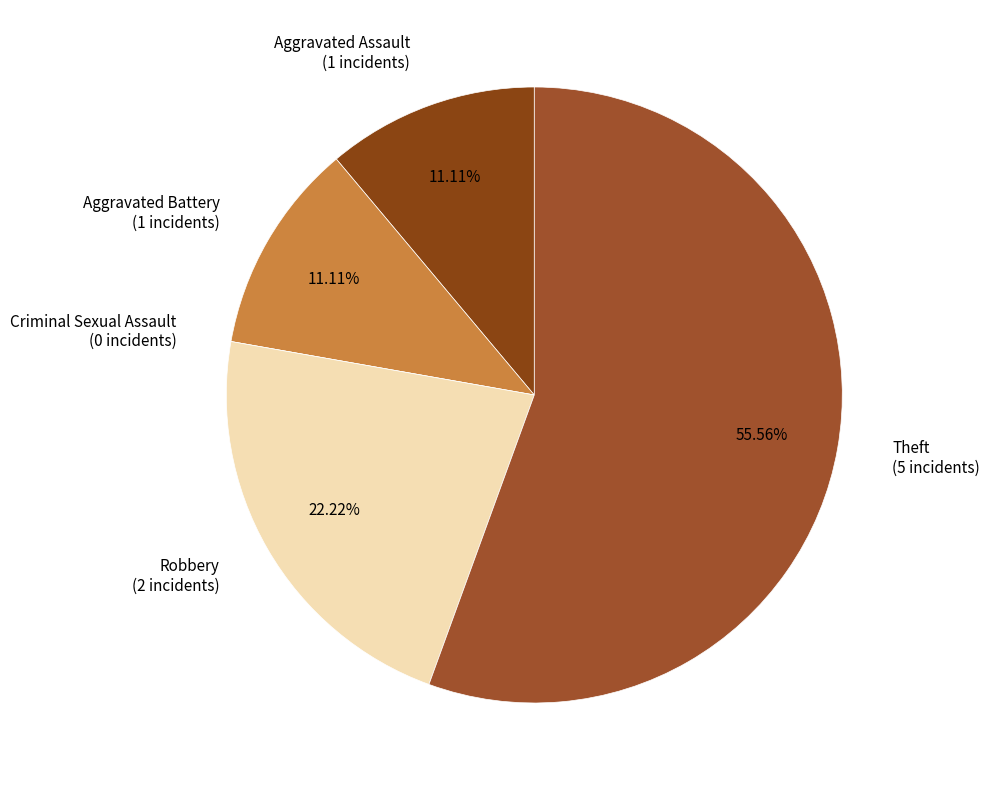

Is the sum of Aggravated Assault (1 incidents) and Robbery (2 incidents) greater than half?

No